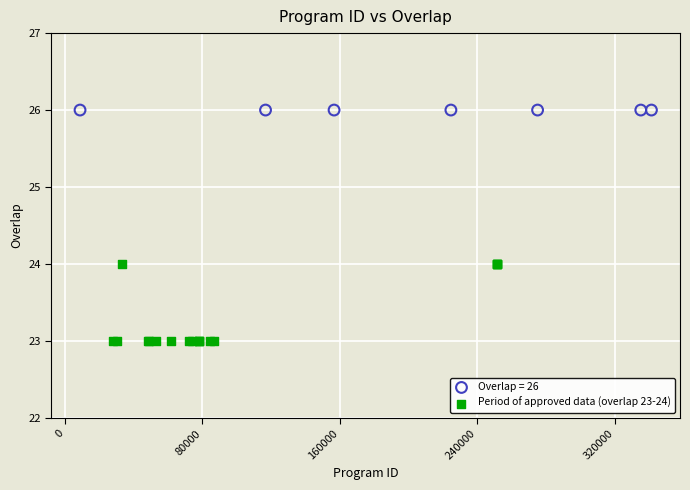

Which series contains the highest Y value?

Overlap = 26